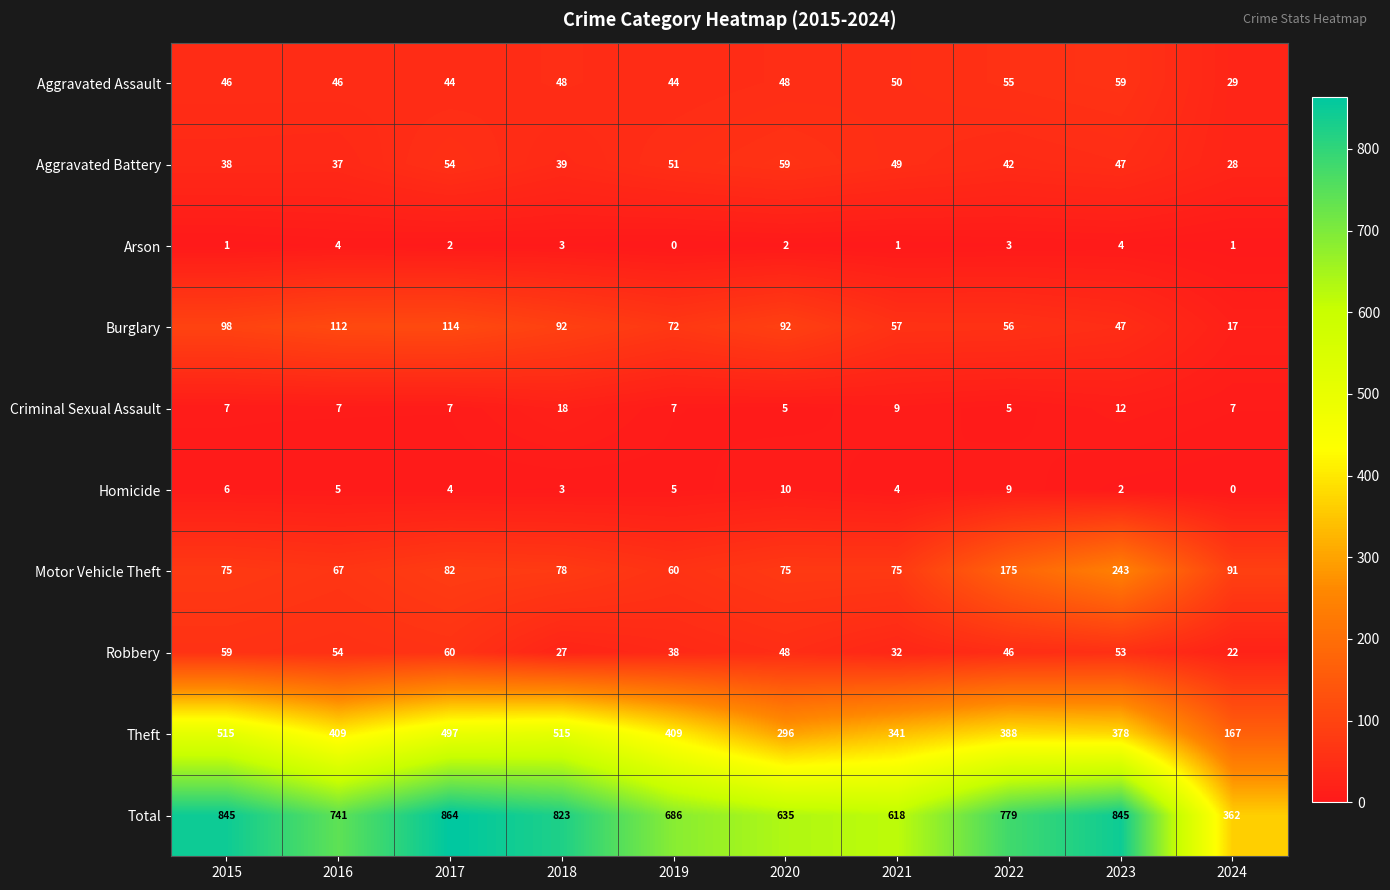

The Burglary series shows 72 at 2019. True or false?

True